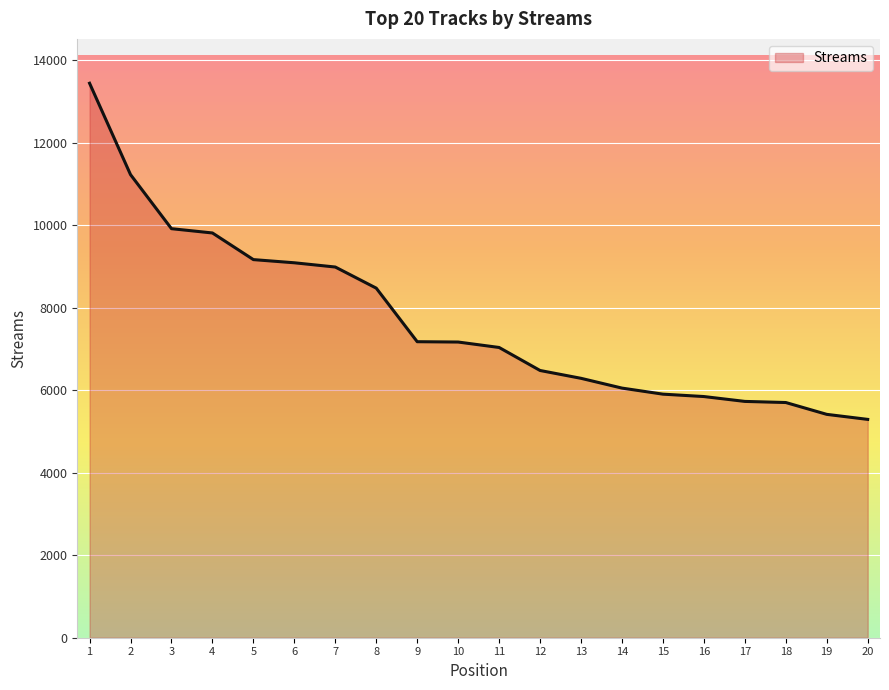

What is the greatest value displayed?

13447